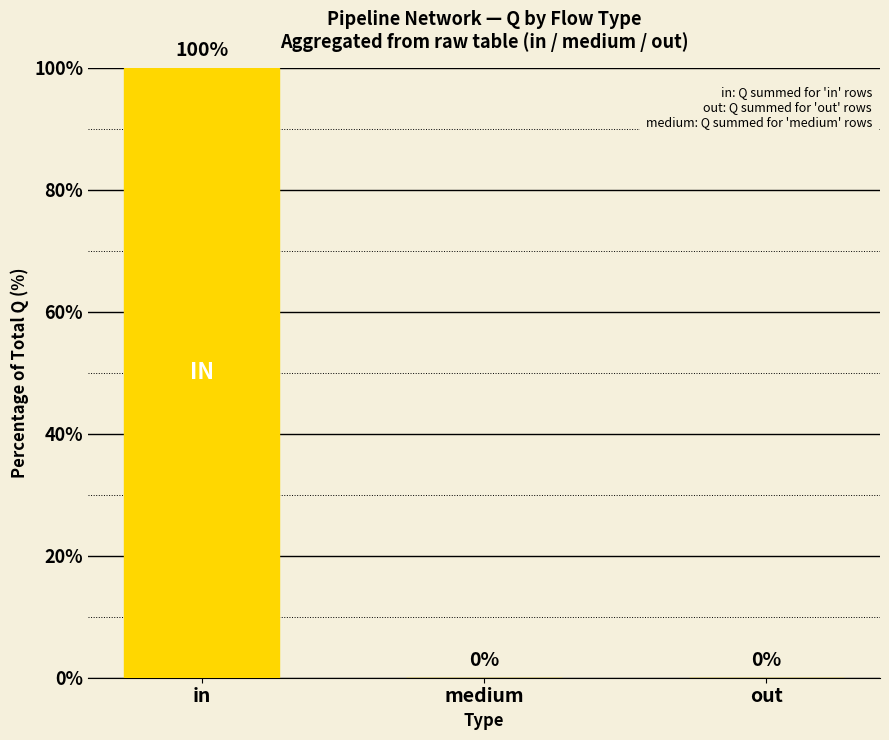

What value does the data have at in?

100